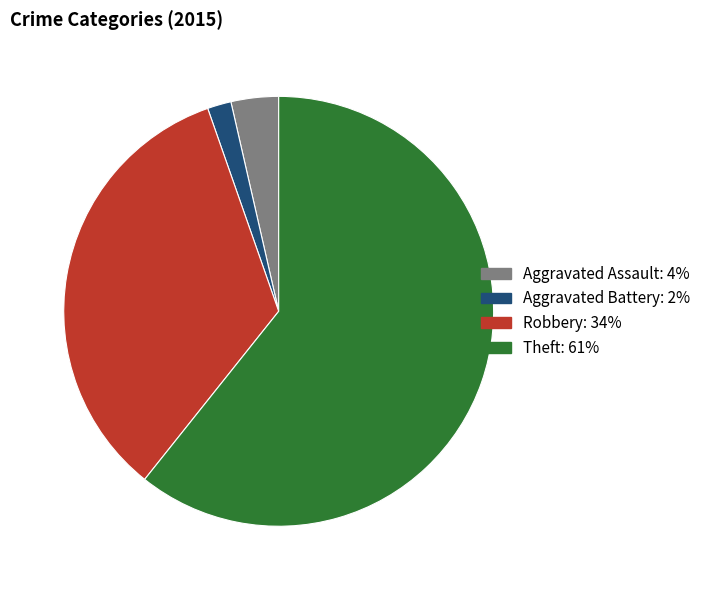

Is there a majority slice in this chart?

Yes